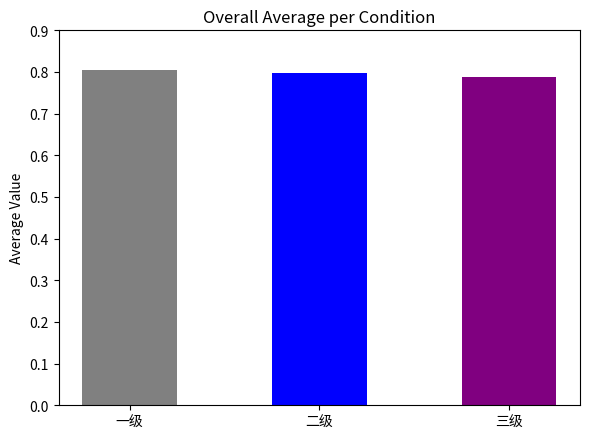

True or false: the data shows 0.8 at 一级.

True